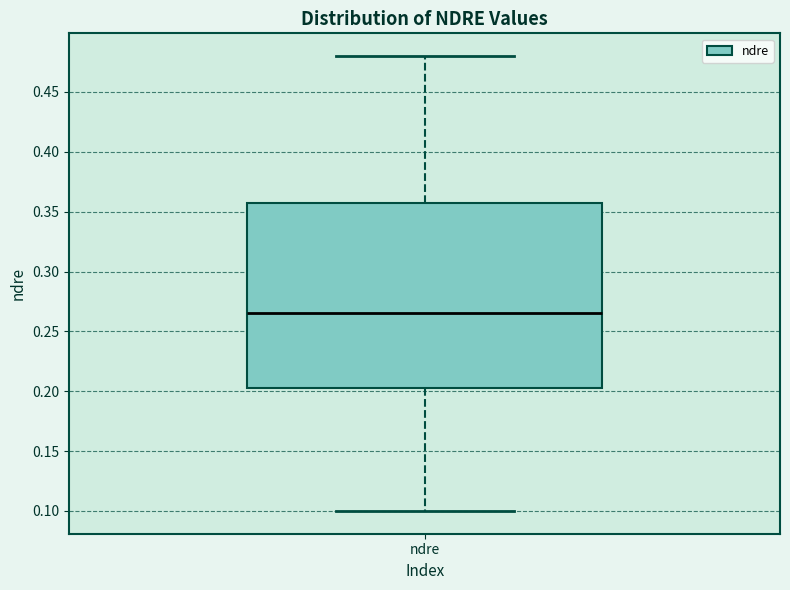

Read this box plot against the y-axis: the position of the median line, the range covered by the box, and the ends of both whiskers. The values are not printed on the chart, so give them approximately, as read against the axis.

median 0.265, box 0.205 to 0.360, whiskers 0.100 to 0.480